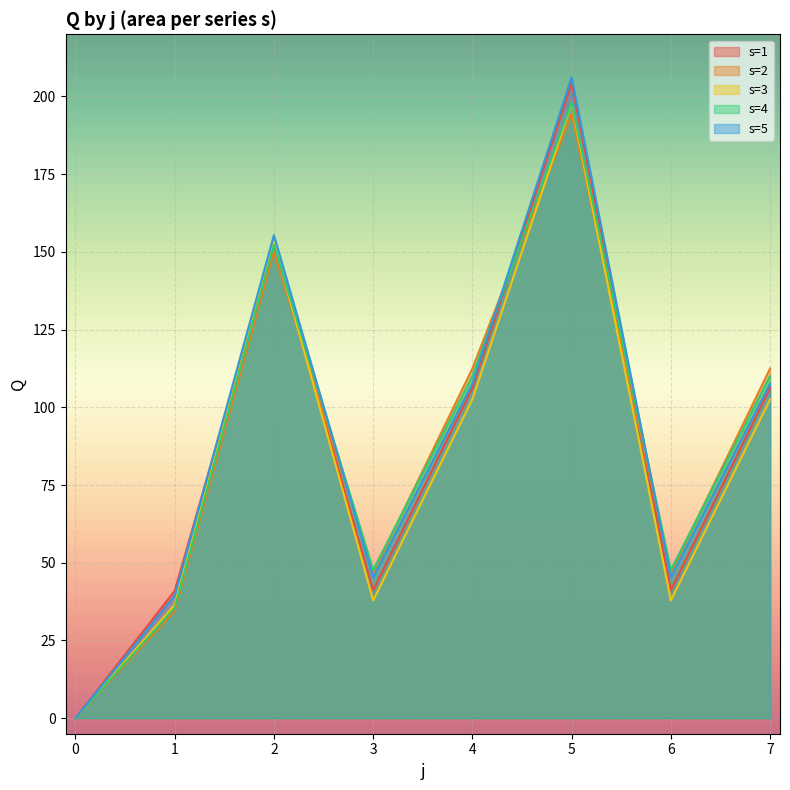

The value of s=1 at 3 is 63.6. True or false?

False